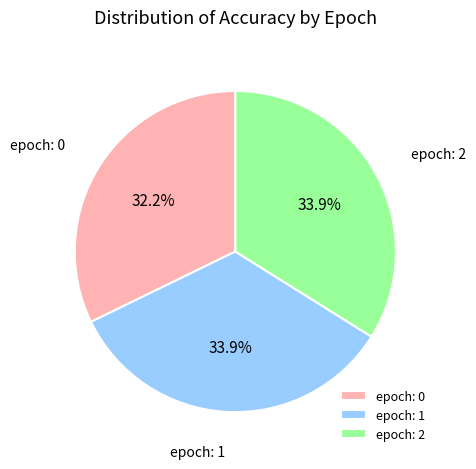

What is the total percentage of epoch: 1 and epoch: 0?

66.1%